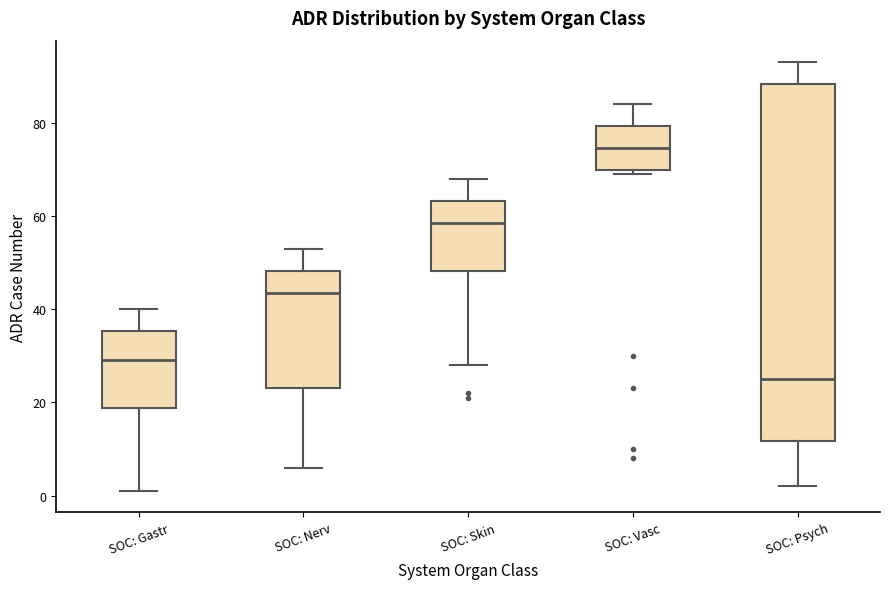

Which box is the tallest, from its lower edge to its upper edge?

SOC: Psych